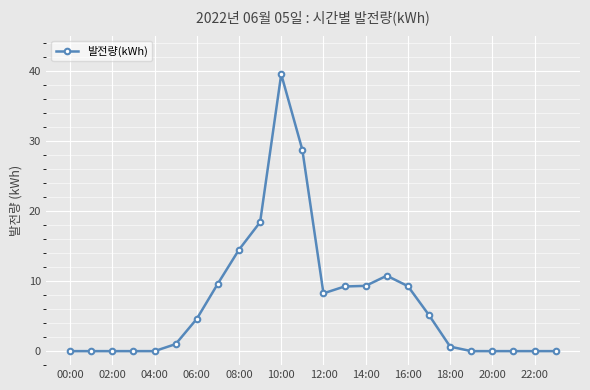

What is the average value?

7.0